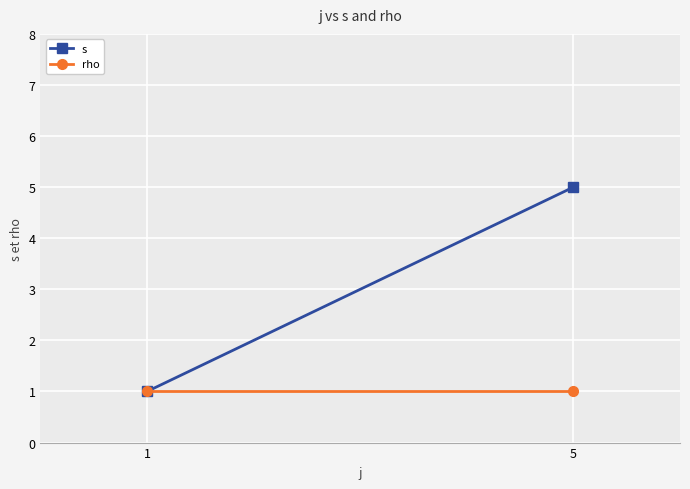

Rank the categories by rho value from highest to lowest.

1, 5